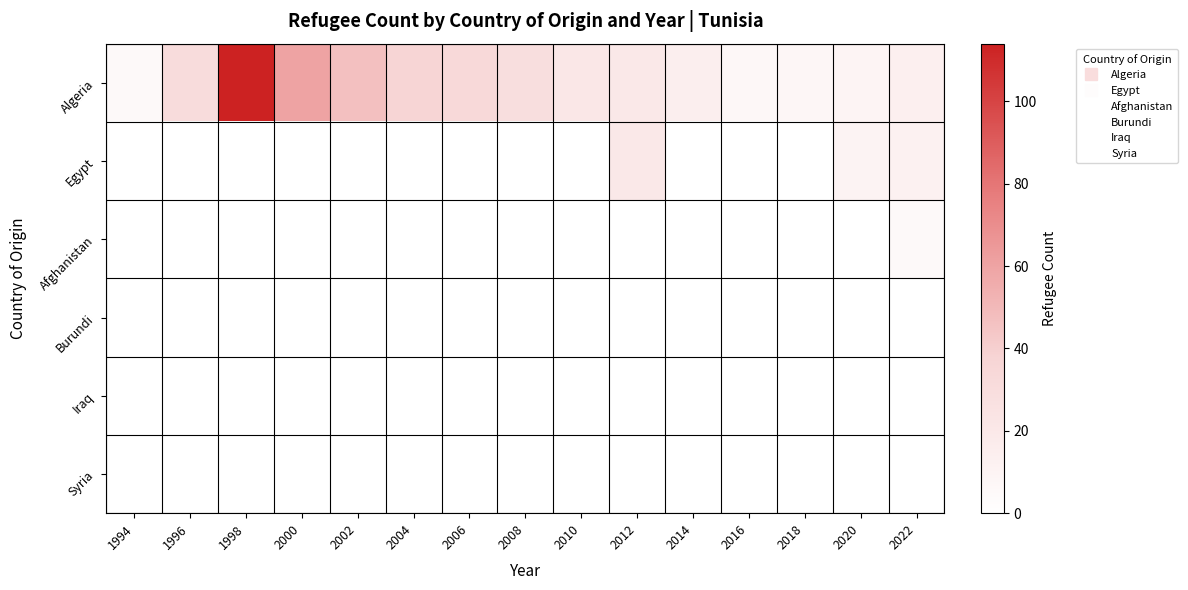

Rank the series at 2012 from highest to lowest value.

Algeria, Egypt, Afghanistan, Burundi, Iraq, Syria